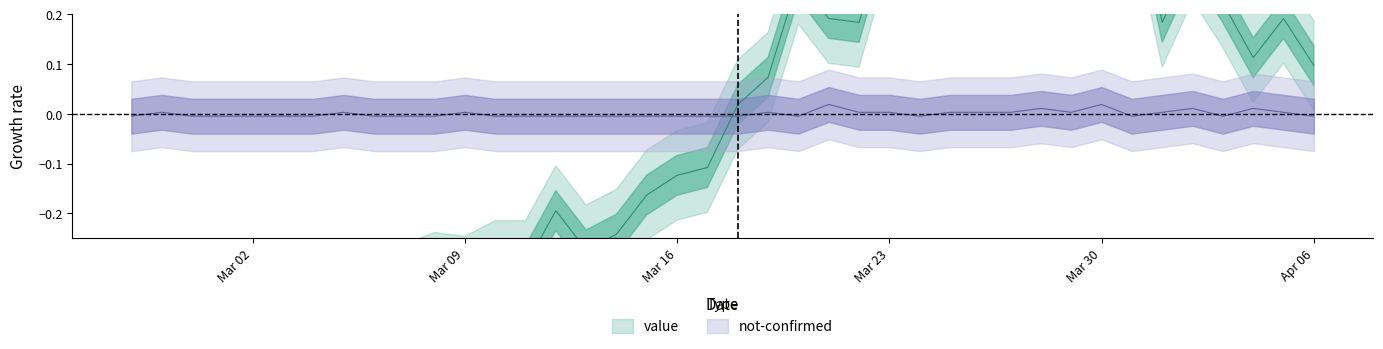

What is the value of the value point at the 33rd from the left?

0.6